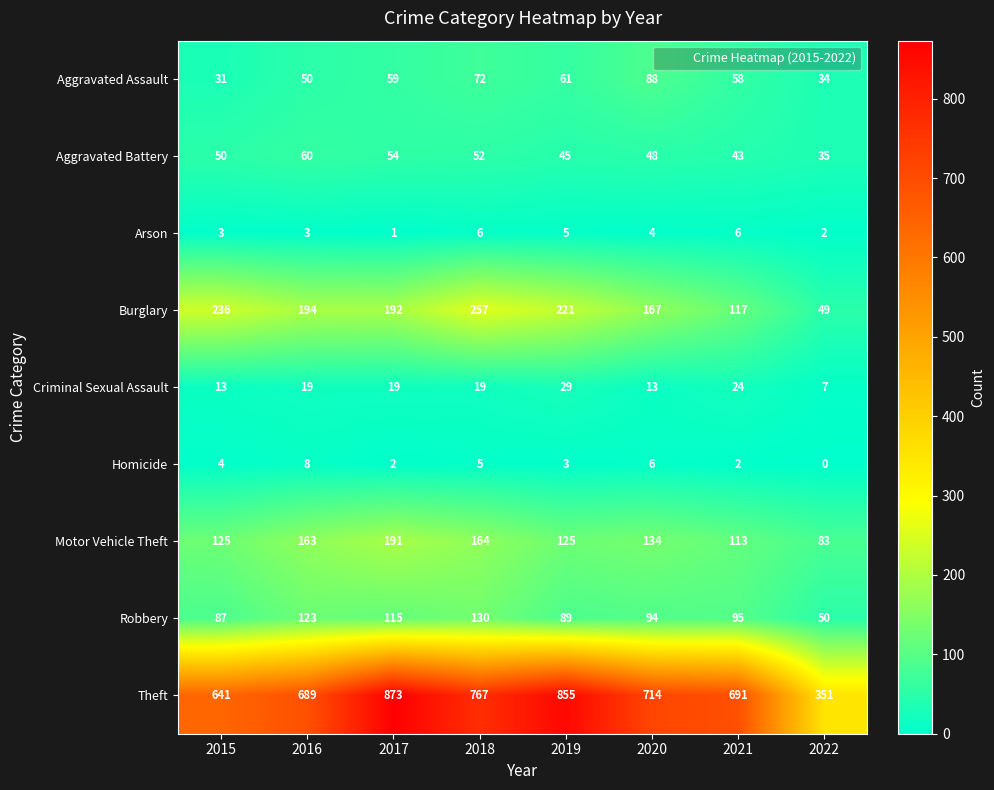

What is the approximate value of Theft at 2020?

714